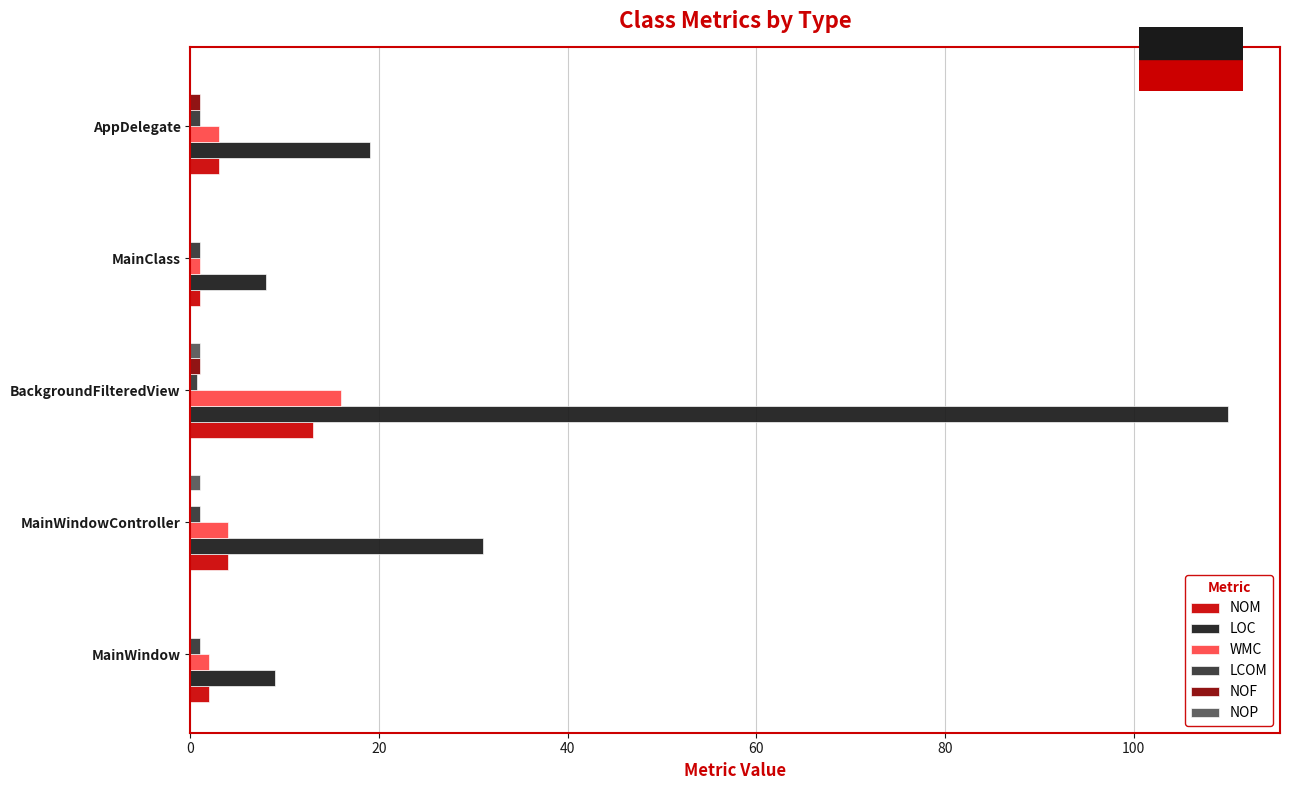

Which series changed the most between MainWindowController and BackgroundFilteredView?

LOC